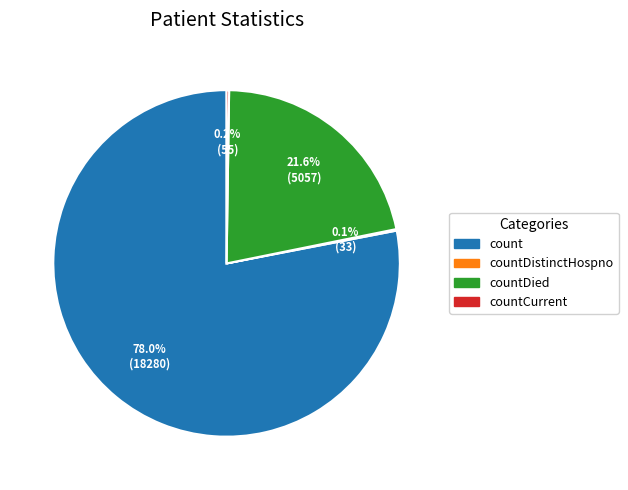

Is there a majority slice in this chart?

Yes